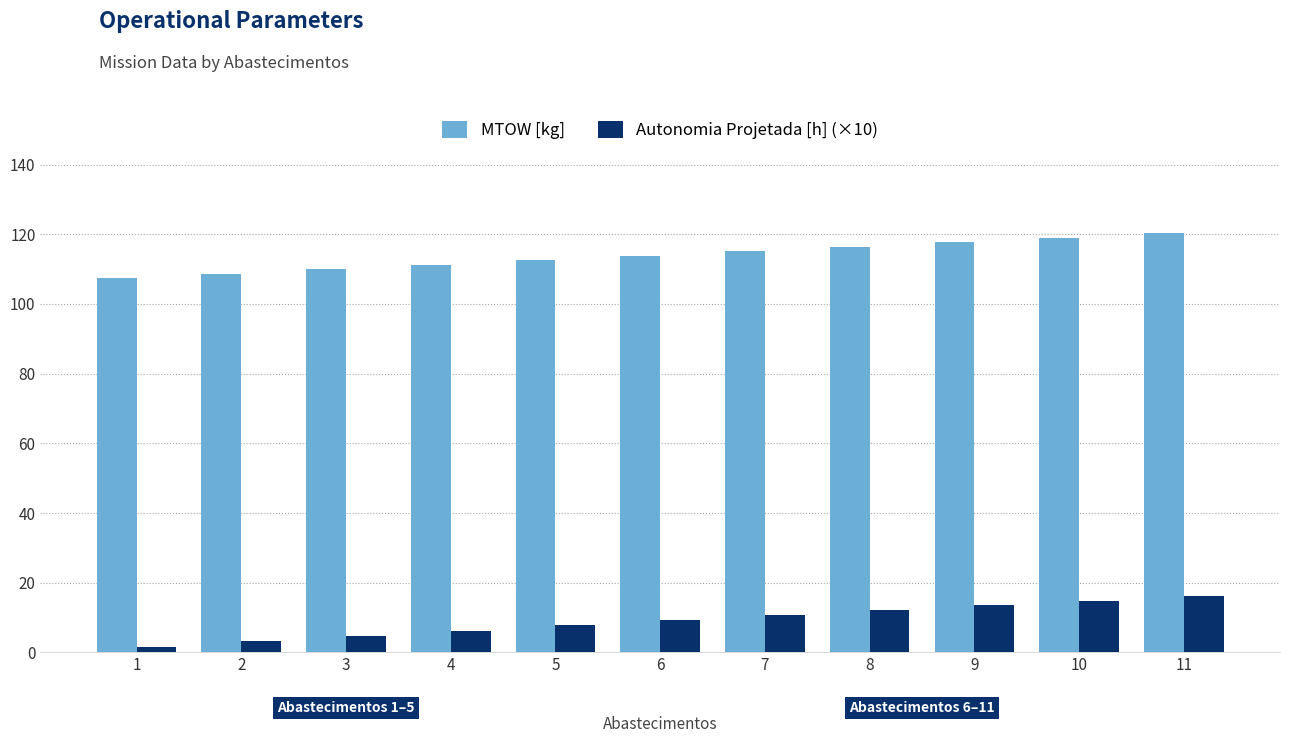

How many bars are there in total?

22